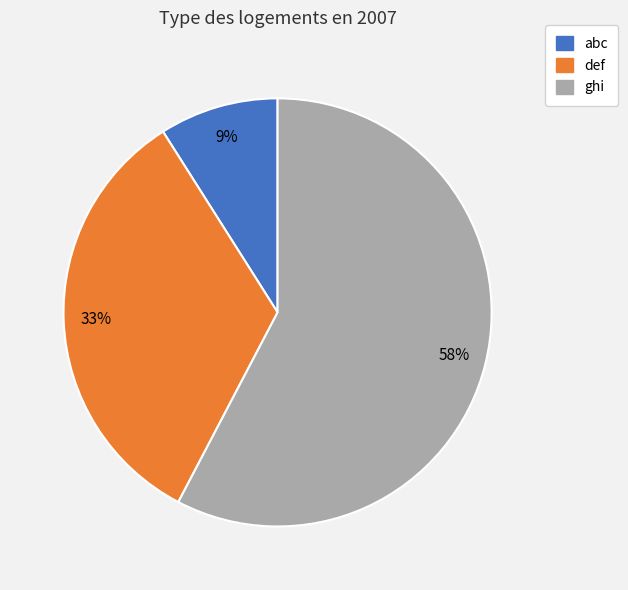

Does def account for over 50% of the chart?

No